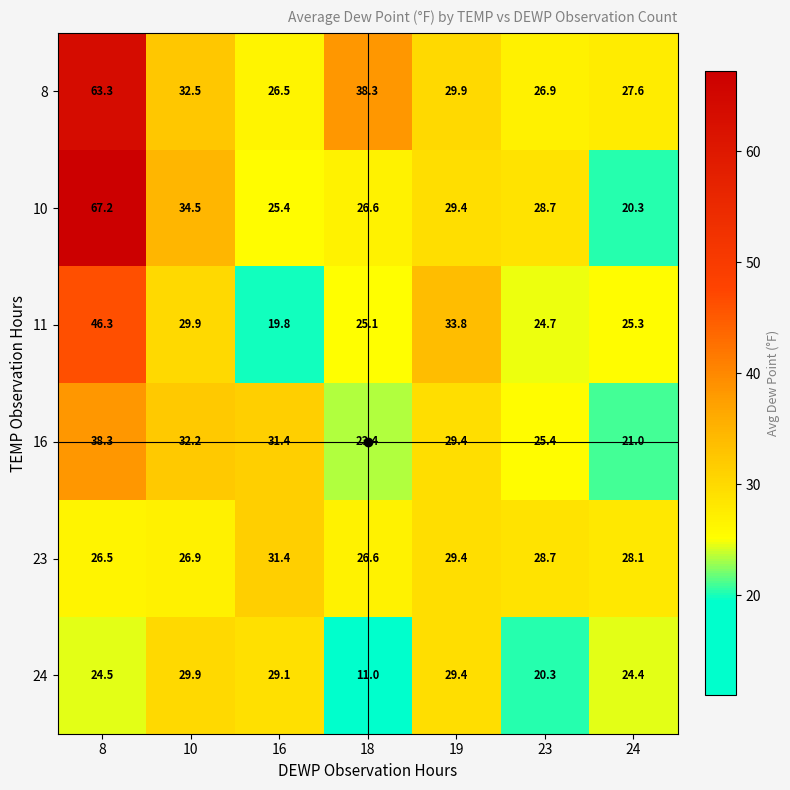

At which category is the sum across all series the highest?

8